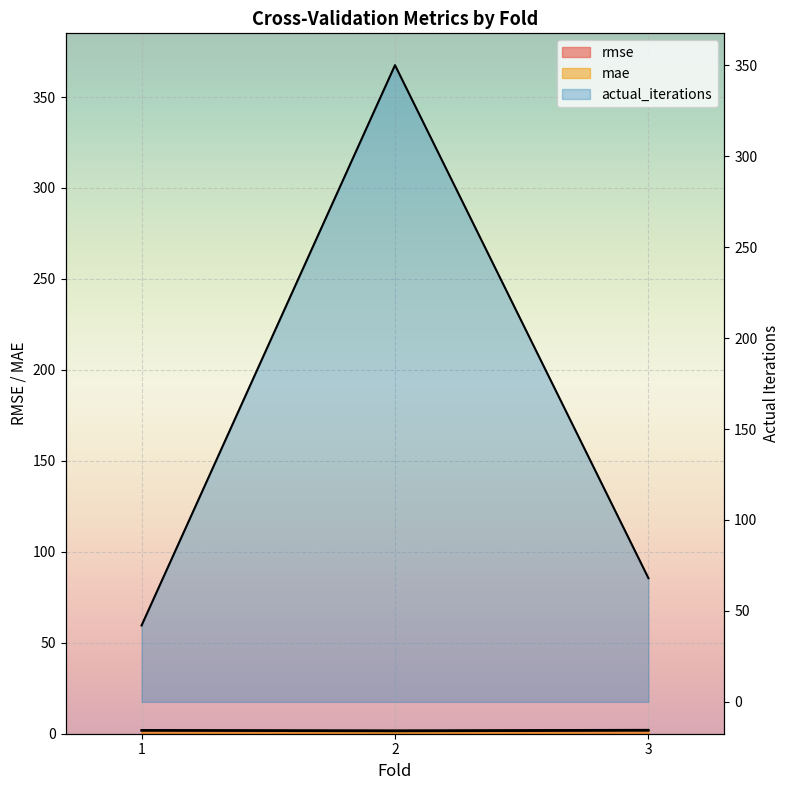

At which label is actual_iterations closest to 196?

3